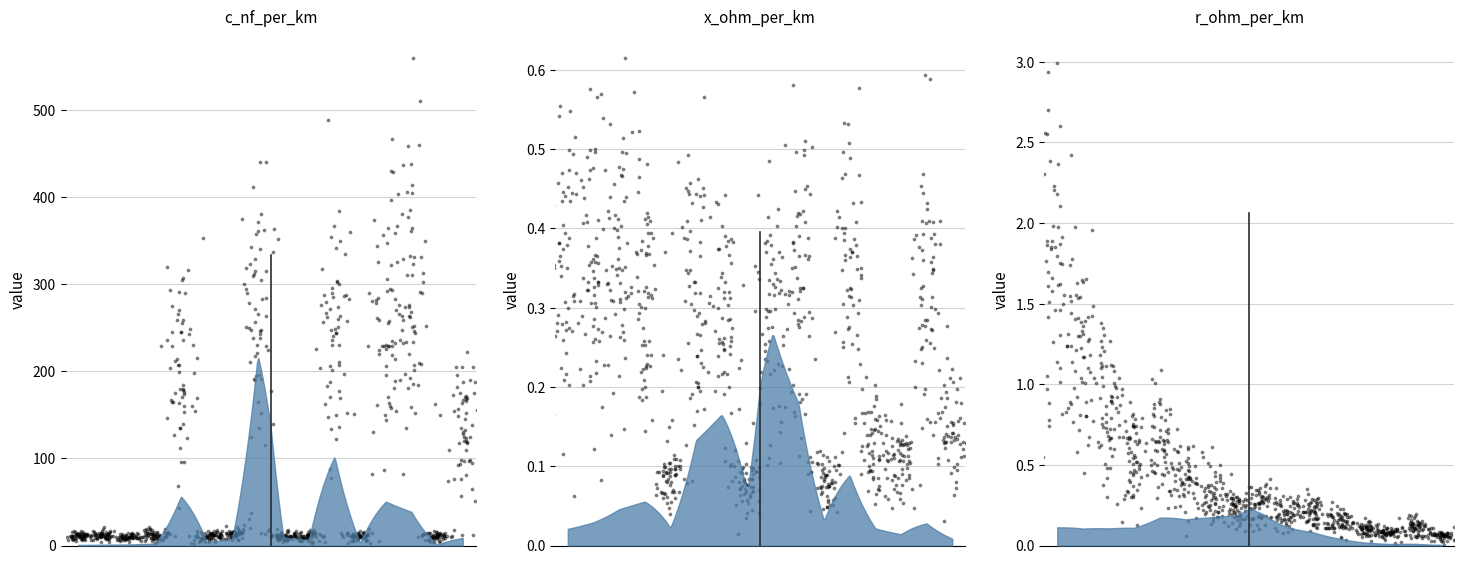

Is the value of r_ohm_per_km at 50 greater than the value of c_nf_per_km at 185?

No